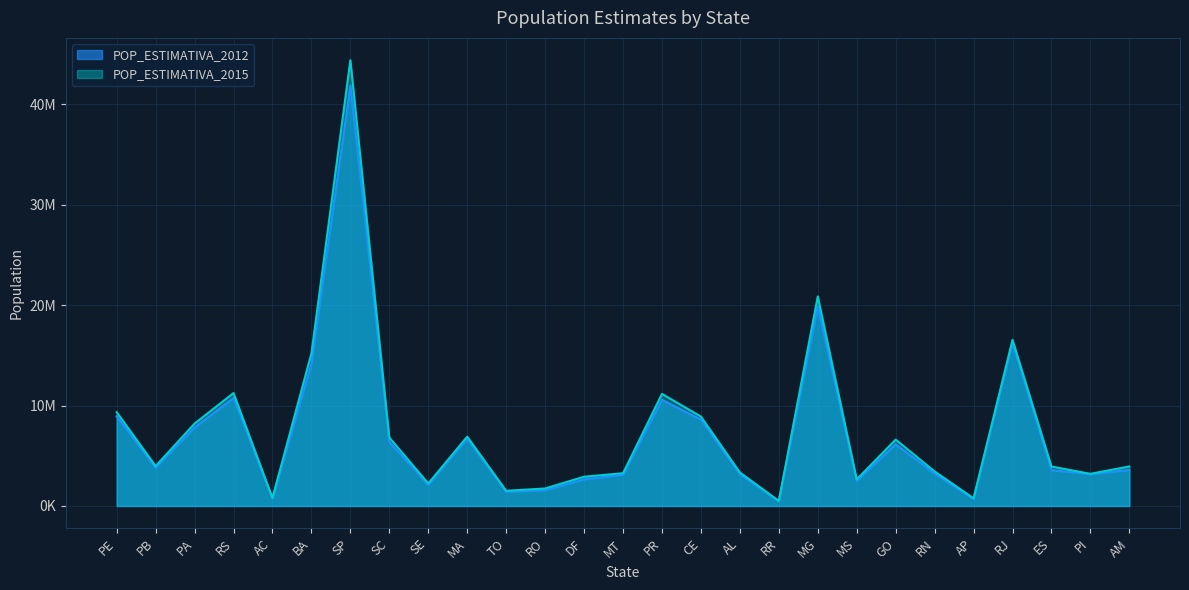

Reading left to right, extract all data points from this chart.

POP_ESTIMATIVA_2012: PE=8931028	PB=3815171	PA=7822205	RS=10770603	AC=758786	BA=14175341	SP=41901219	SC=6383286	SE=2110867	MA=6714314	TO=1417694	RO=1565942	DF=2648532	MT=3115336	PR=10577755	CE=8606005	AL=3165472	RR=469524	MG=19855332	MS=2505088	GO=6154996	RN=3228198	AP=698602	RJ=16231365	ES=3578067	PI=3160748	AM=3590985
POP_ESTIMATIVA_2015: PE=9345173	PB=3972202	PA=8206923	RS=11247972	AC=803513	BA=15203934	SP=44396484	SC=6819190	SE=2242937	MA=6904241	TO=1515126	RO=1742626	DF=2914830	MT=3265486	PR=11163018	CE=8904459	AL=3340932	RR=505665	MG=20869101	MS=2651235	GO=6610681	RN=3442175	AP=766679	RJ=16550024	ES=3929911	PI=3204028	AM=3938336